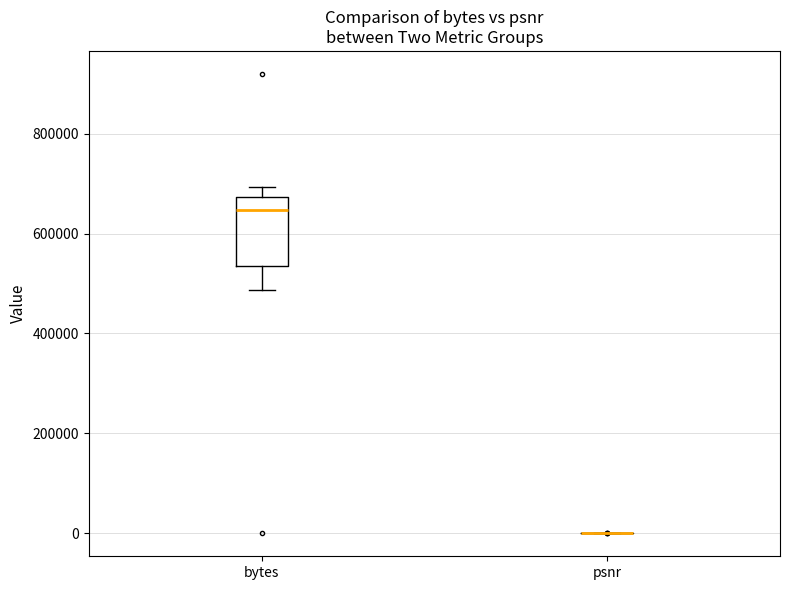

Reading left to right, read every box against the y-axis: the position of its median line, the range the box covers, and the ends of its whiskers. The values are not printed on the chart, so give them approximately, as read against the axis.

bytes: median 640000, box 540000 to 680000, whiskers 480000 to 700000
psnr: box collapsed to a line at 0, whiskers 0 to 0